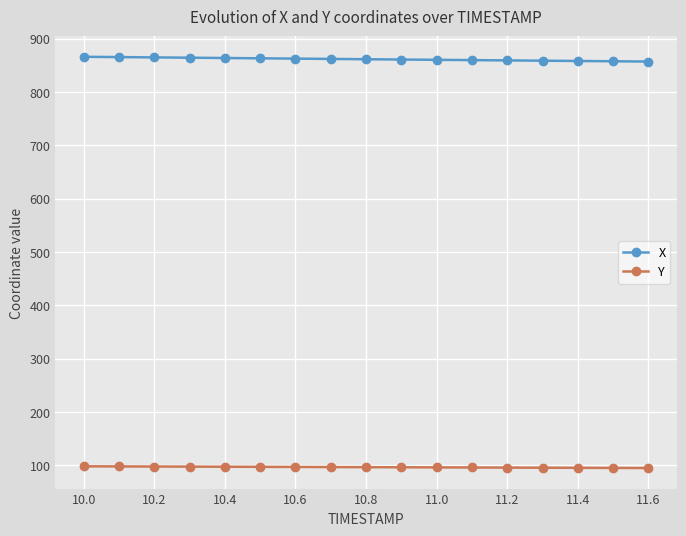

What is the value of the Y point at the 14th from the left?

95.4